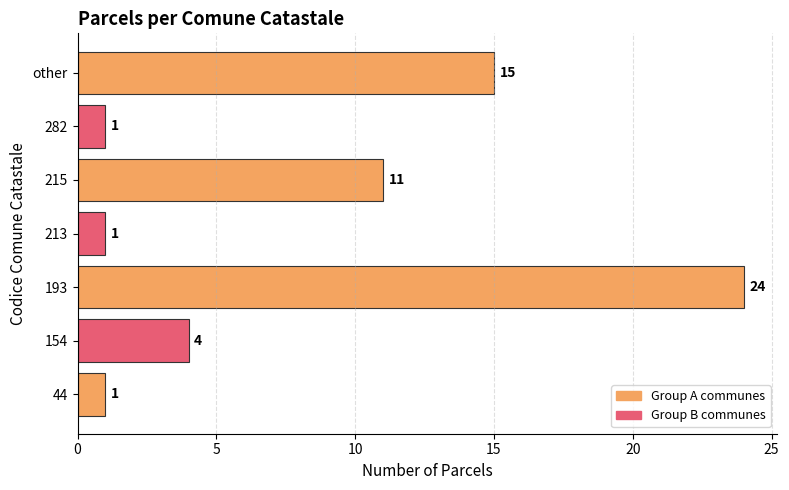

Count the number of categories in the chart.

7